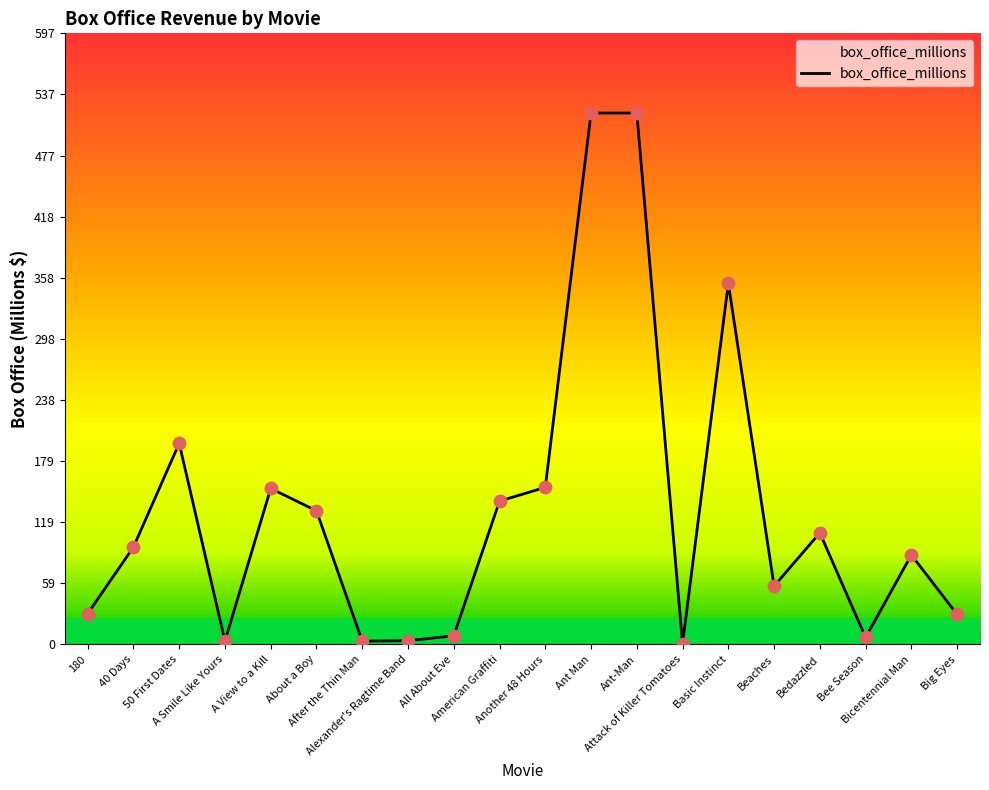

What is the change in value from All About Eve to Bedazzled?

+100.6